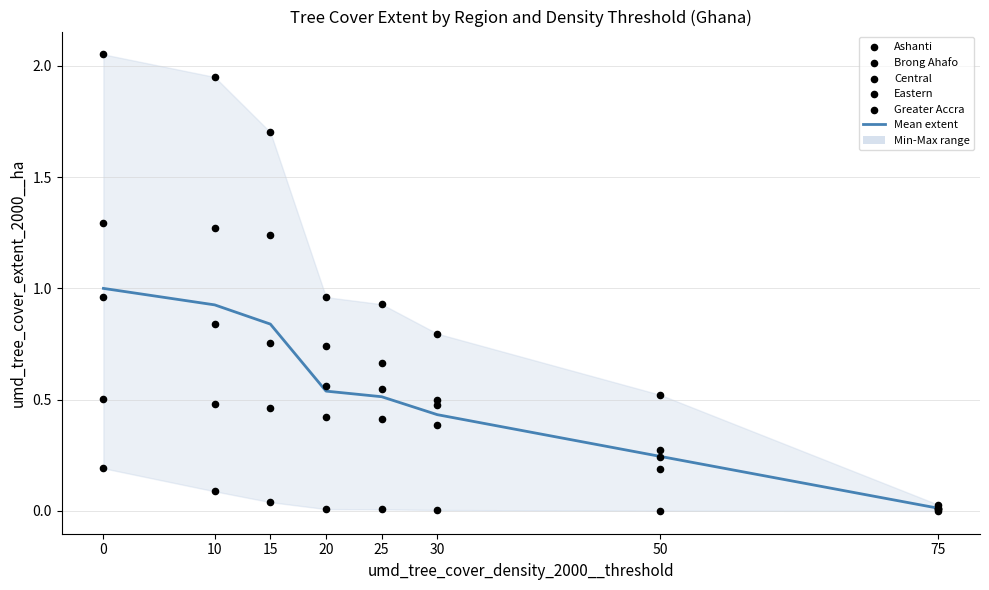

Which series has the largest total across all categories?

Ashanti